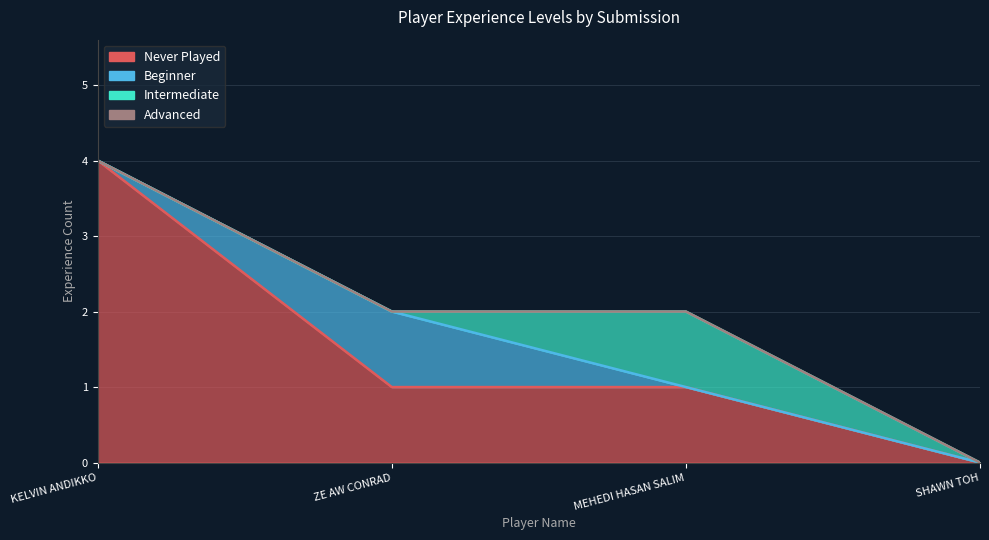

Does the chart have visible grid lines?

Yes